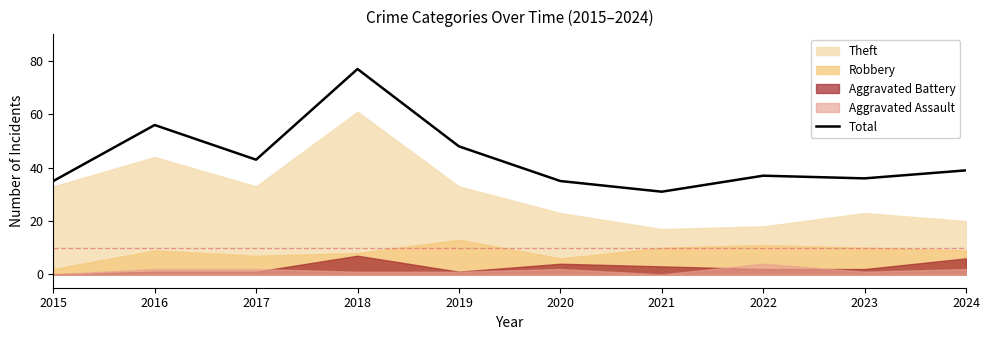

Reading right to left, what are all the values shown in this chart?

2024=39	2023=36	2022=37	2021=31	2020=35	2019=48	2018=77	2017=43	2016=56	2015=35